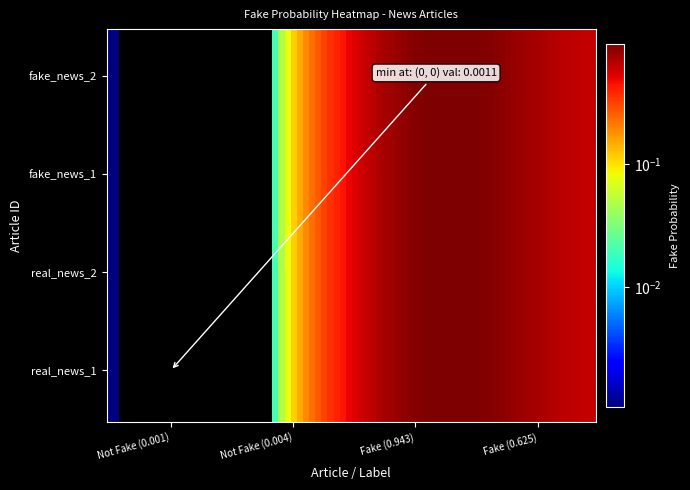

Reading left to right, transcribe all the data shown in this chart.

real_news_1: real_news_1=0.0	real_news_2=0.0	fake_news_1=0.0	fake_news_2=0.0
real_news_2: real_news_1=0.0	real_news_2=0.0	fake_news_1=0.0	fake_news_2=0.0
fake_news_1: real_news_1=0.9	real_news_2=0.9	fake_news_1=0.9	fake_news_2=0.9
fake_news_2: real_news_1=0.6	real_news_2=0.6	fake_news_1=0.6	fake_news_2=0.6